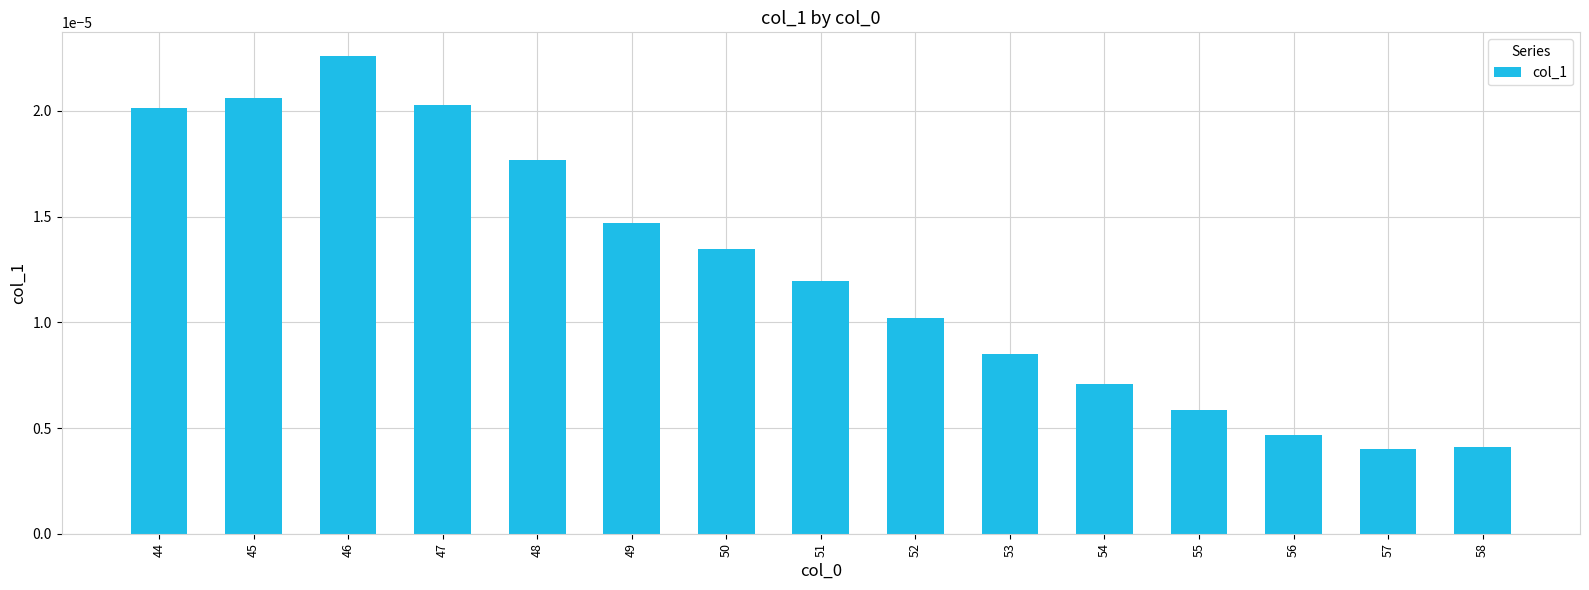

Count the values in the range 0 to 1.

15